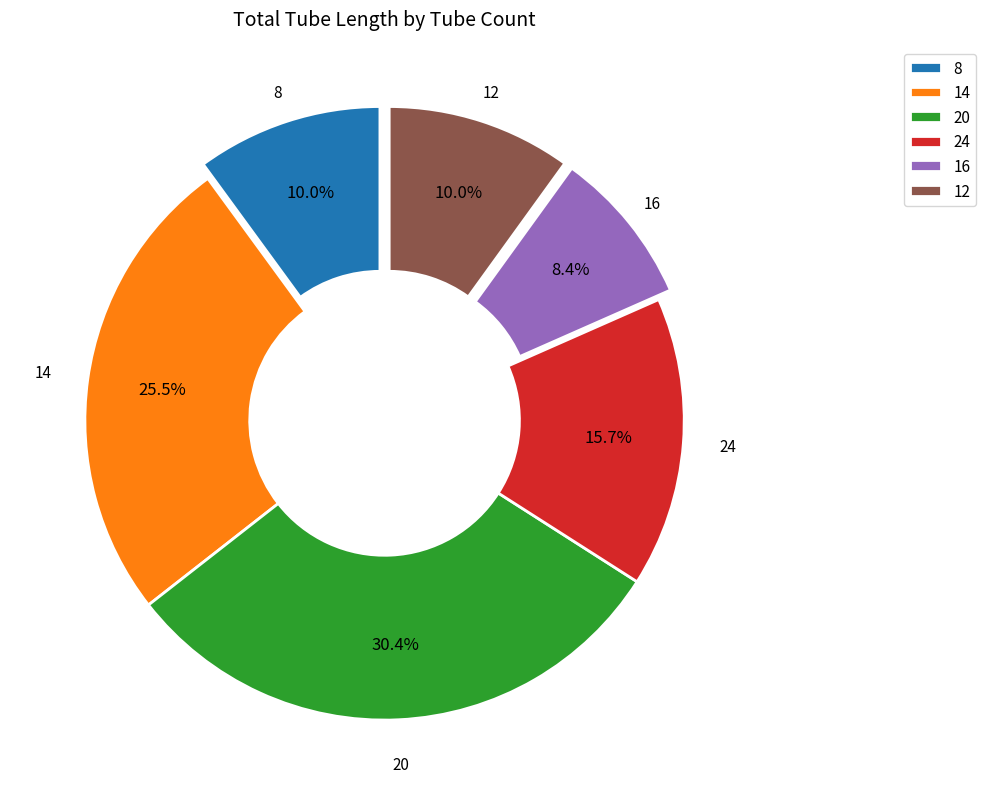

To the nearest percent, what is the average slice percentage?

17%